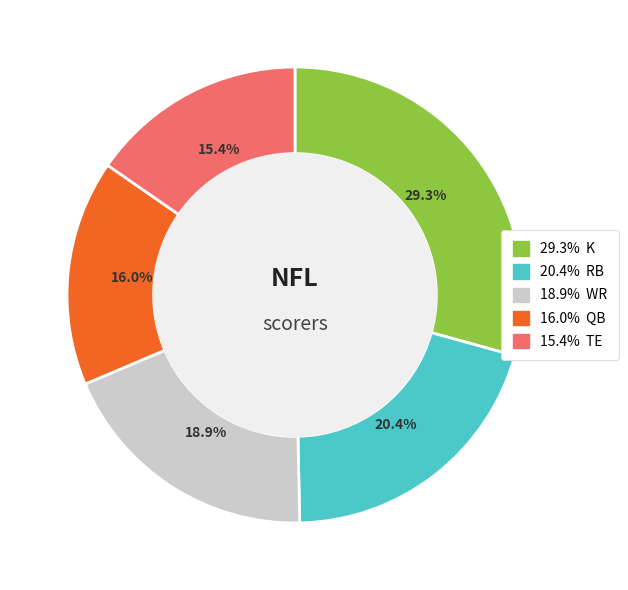

Does any single category account for the majority?

No